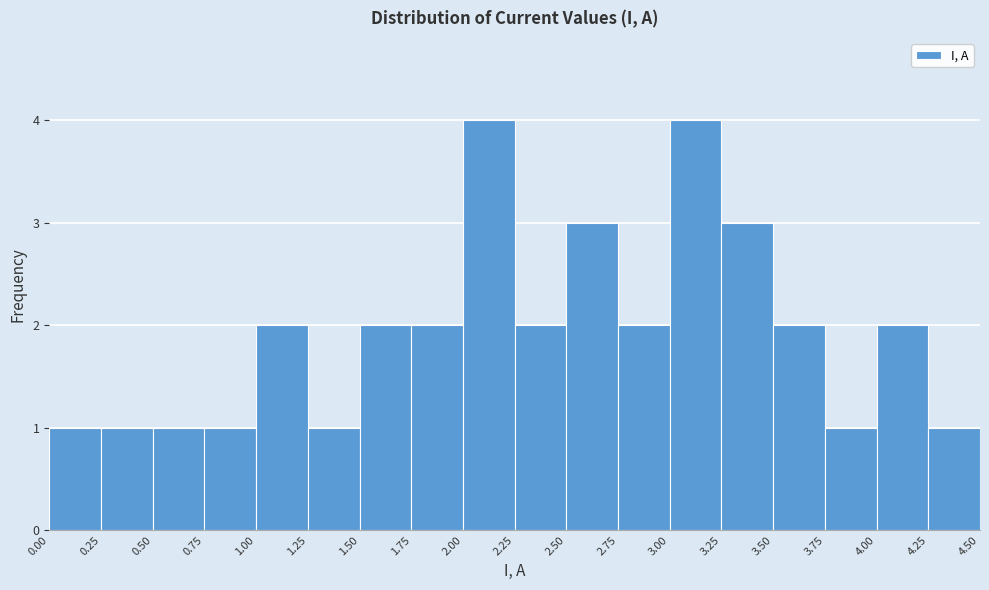

Reading left to right, transcribe this chart: for each bar, give the range it covers on the x-axis and its height. The values are not printed on the chart, so give them approximately, as read against the axis.

0.00 to 0.25: 1
0.25 to 0.50: 1
0.50 to 0.75: 1
0.75 to 1.00: 1
1.00 to 1.25: 2
1.25 to 1.50: 1
1.50 to 1.75: 2
1.75 to 2.00: 2
2.00 to 2.25: 4
2.25 to 2.50: 2
2.50 to 2.75: 3
2.75 to 3.00: 2
3.00 to 3.25: 4
3.25 to 3.50: 3
3.50 to 3.75: 2
3.75 to 4.00: 1
4.00 to 4.25: 2
4.25 to 4.50: 1